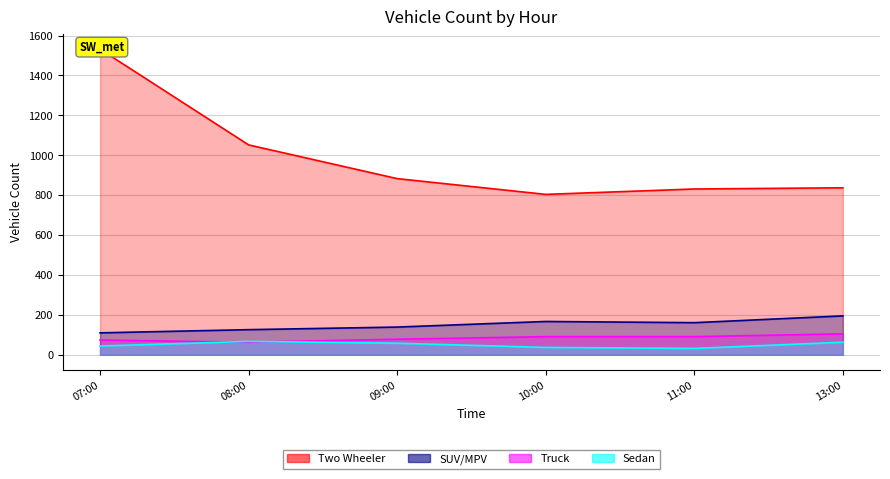

Which series has the largest total across all categories?

Two Wheeler